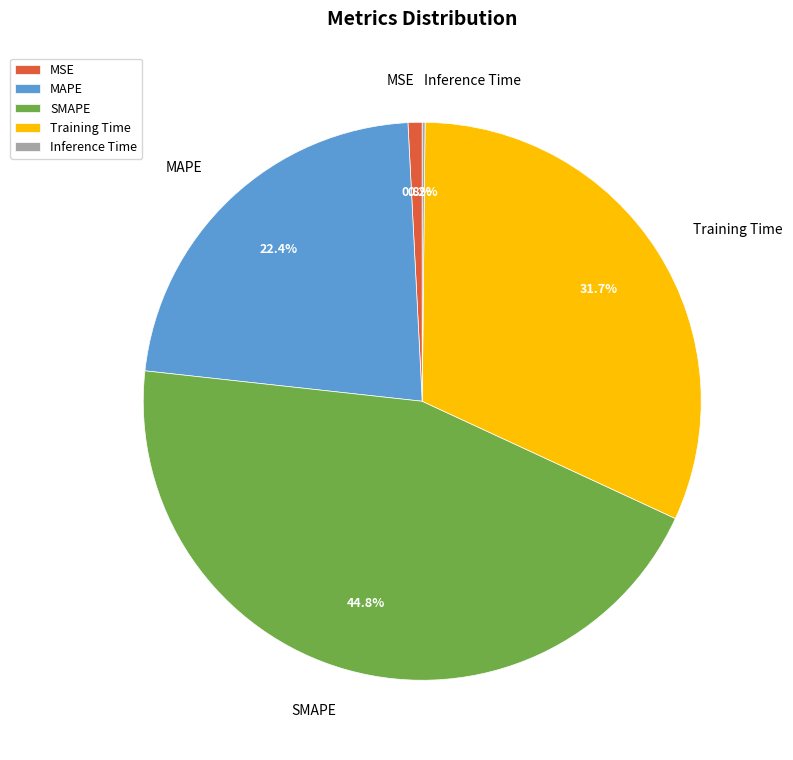

To the nearest percent, what percentage of the pie is Training Time?

32%